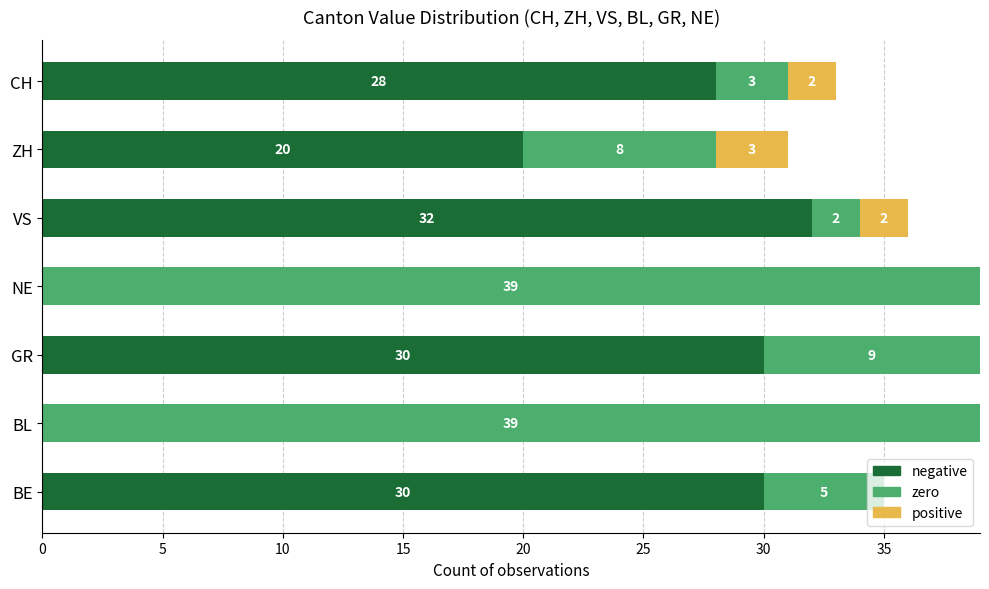

What is the total value across all series at VS?

36